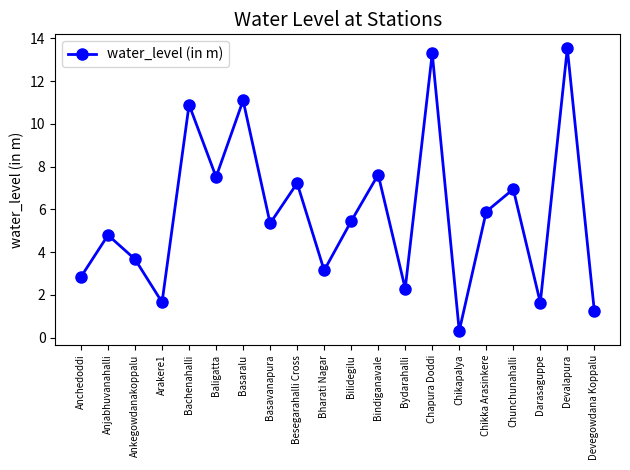

True or false: the data shows 10.9 at Baligatta.

False